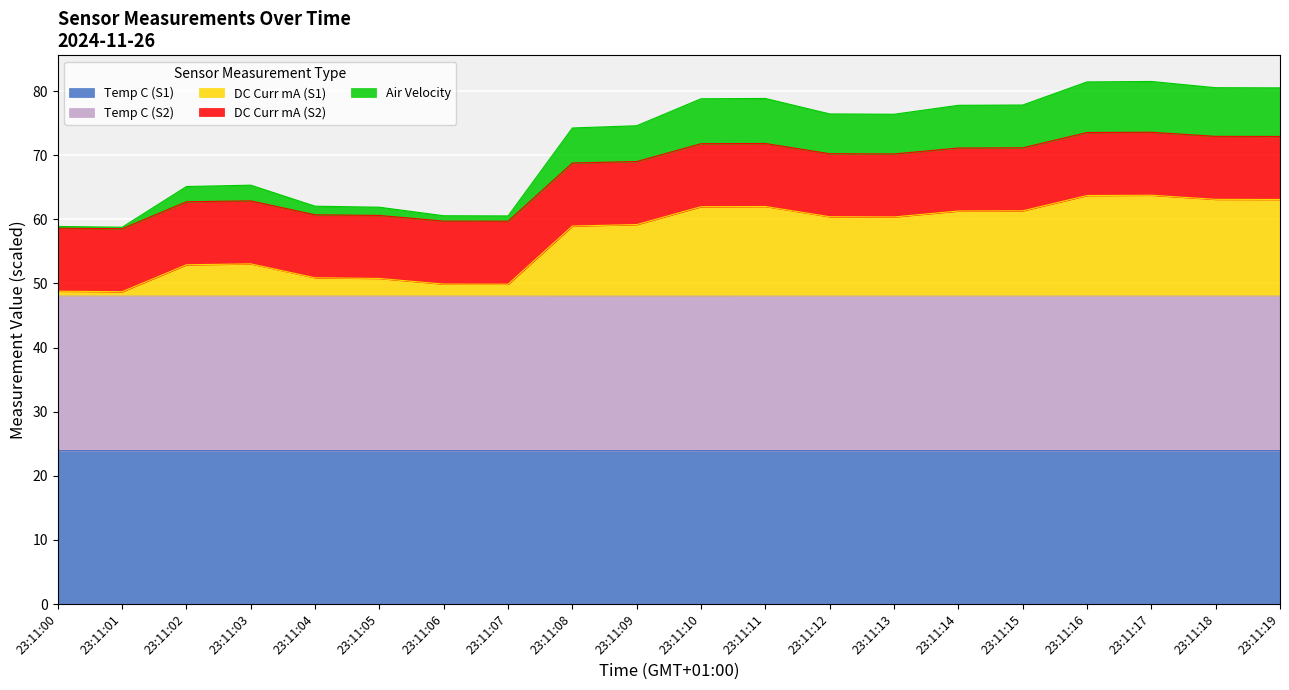

Where does the Air Velocity series first go above 76?

23:11:10